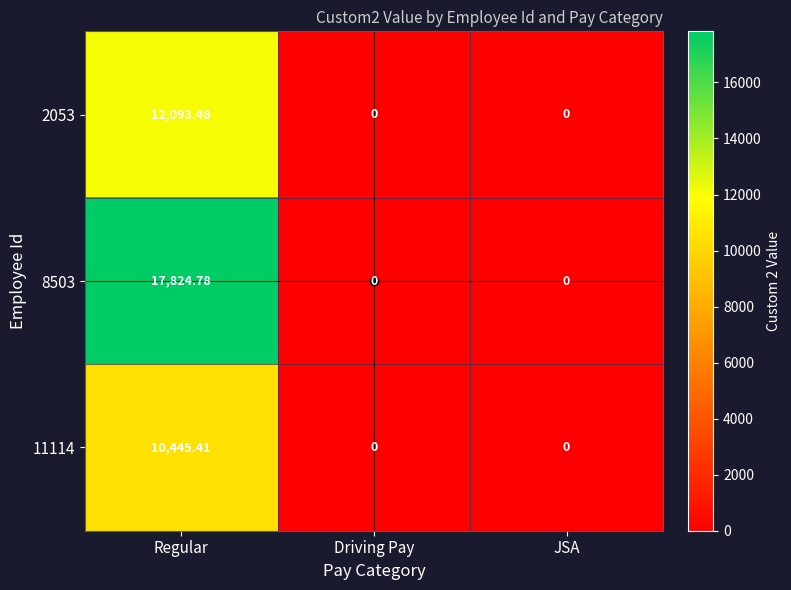

Which category has the highest value across all series?

Regular